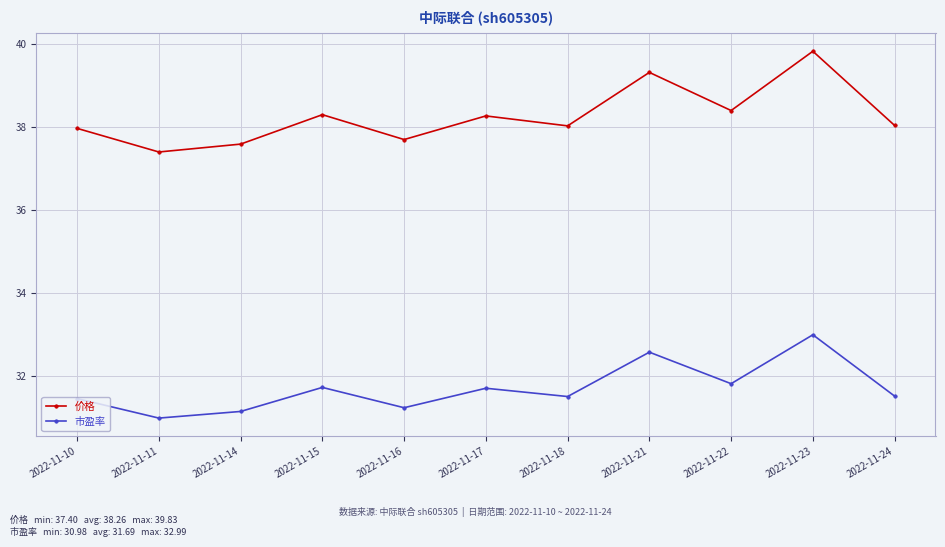

At how many categories does at least one series exceed 35?

11